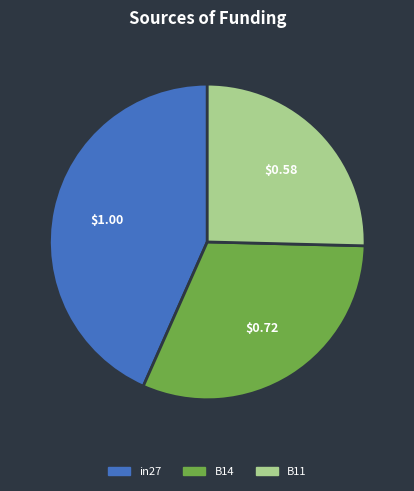

Is there a majority slice in this chart?

No